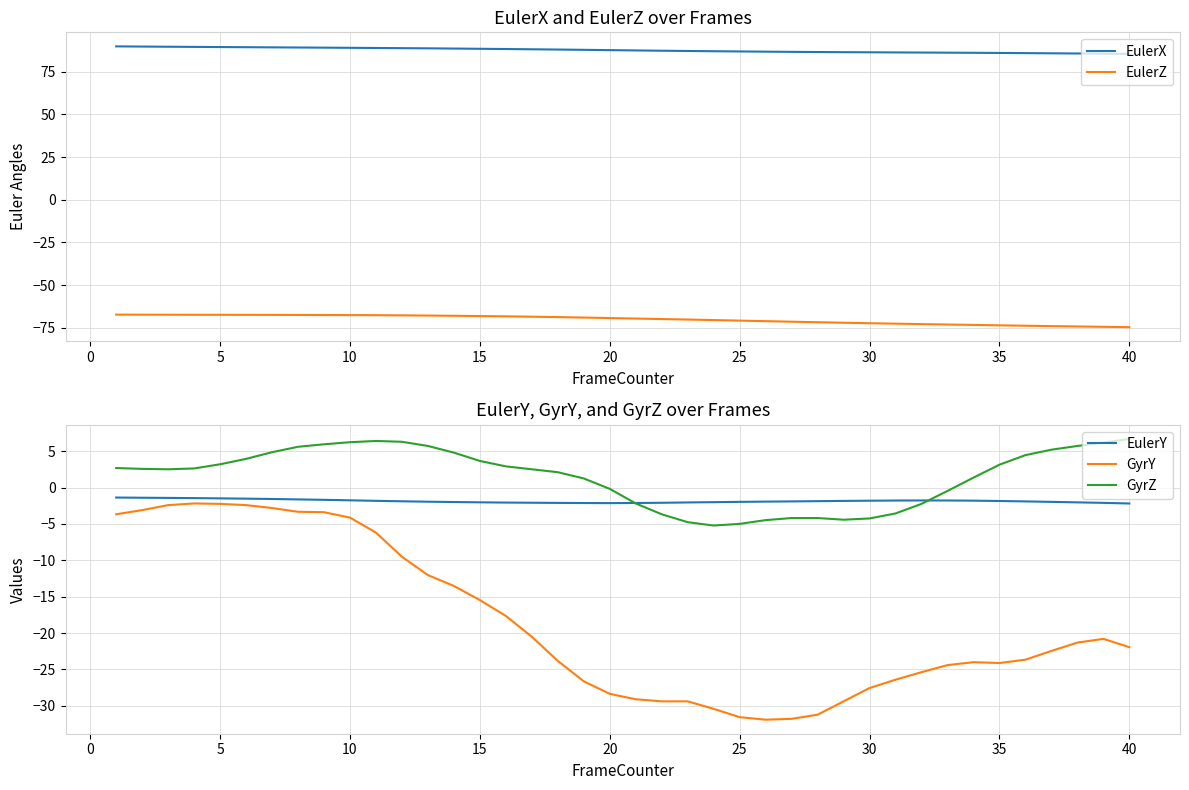

The GyrZ series shows 2.8 at 10. True or false?

False